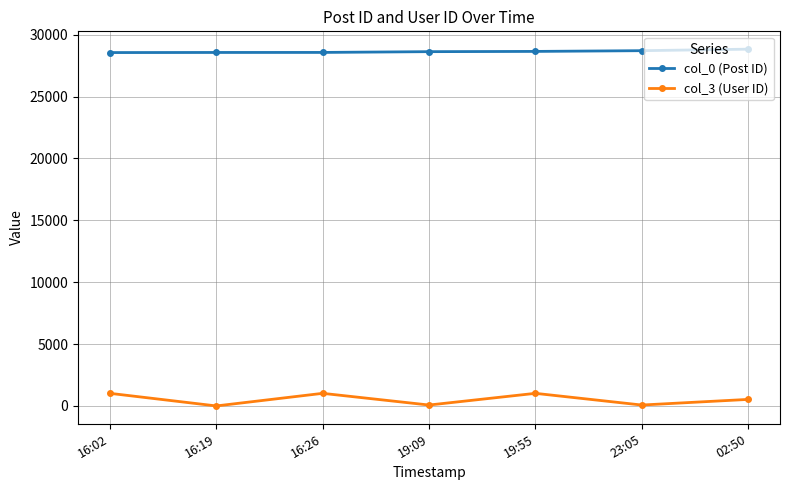

Does the chart display data point markers on the line(s)?

Yes